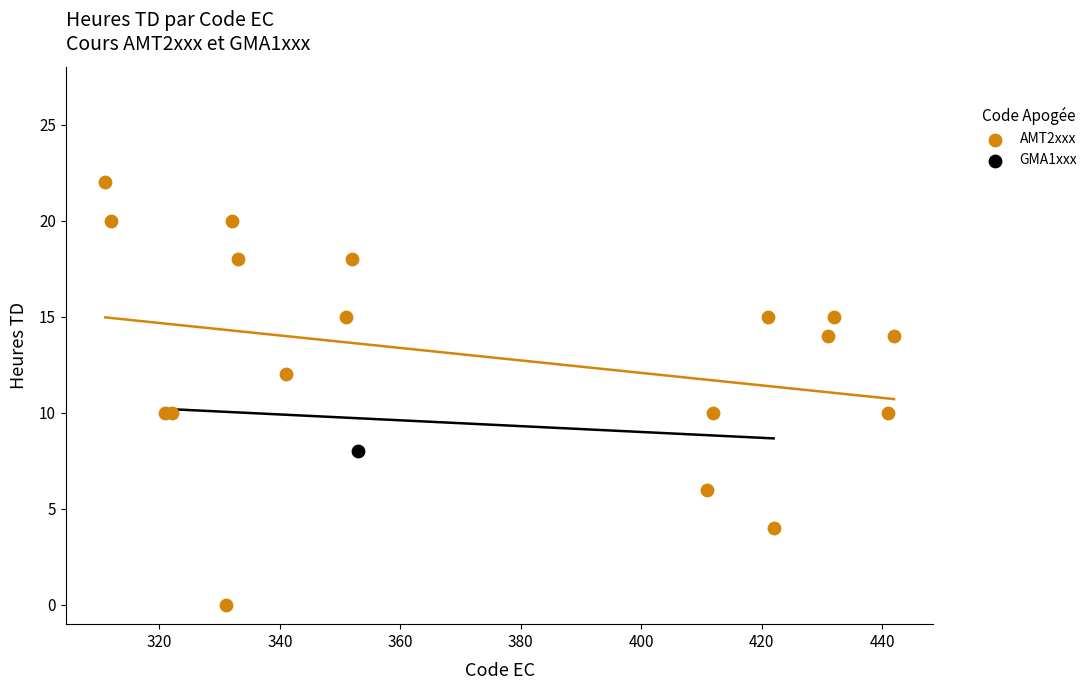

What are all the series names shown in the legend?

AMT2xxx, GMA1xxx